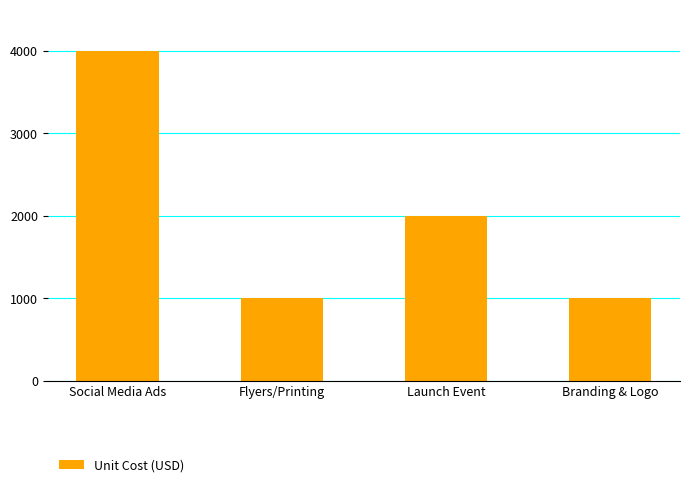

Count the values in the range 1000 to 4000.

4